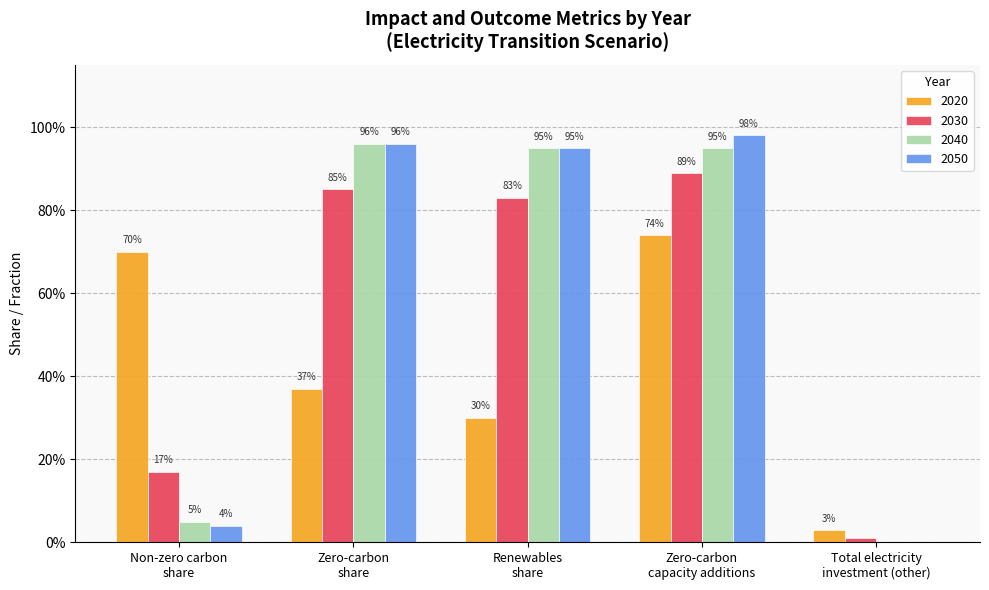

Are the bars grouped side by side (vs. stacked)?

Yes